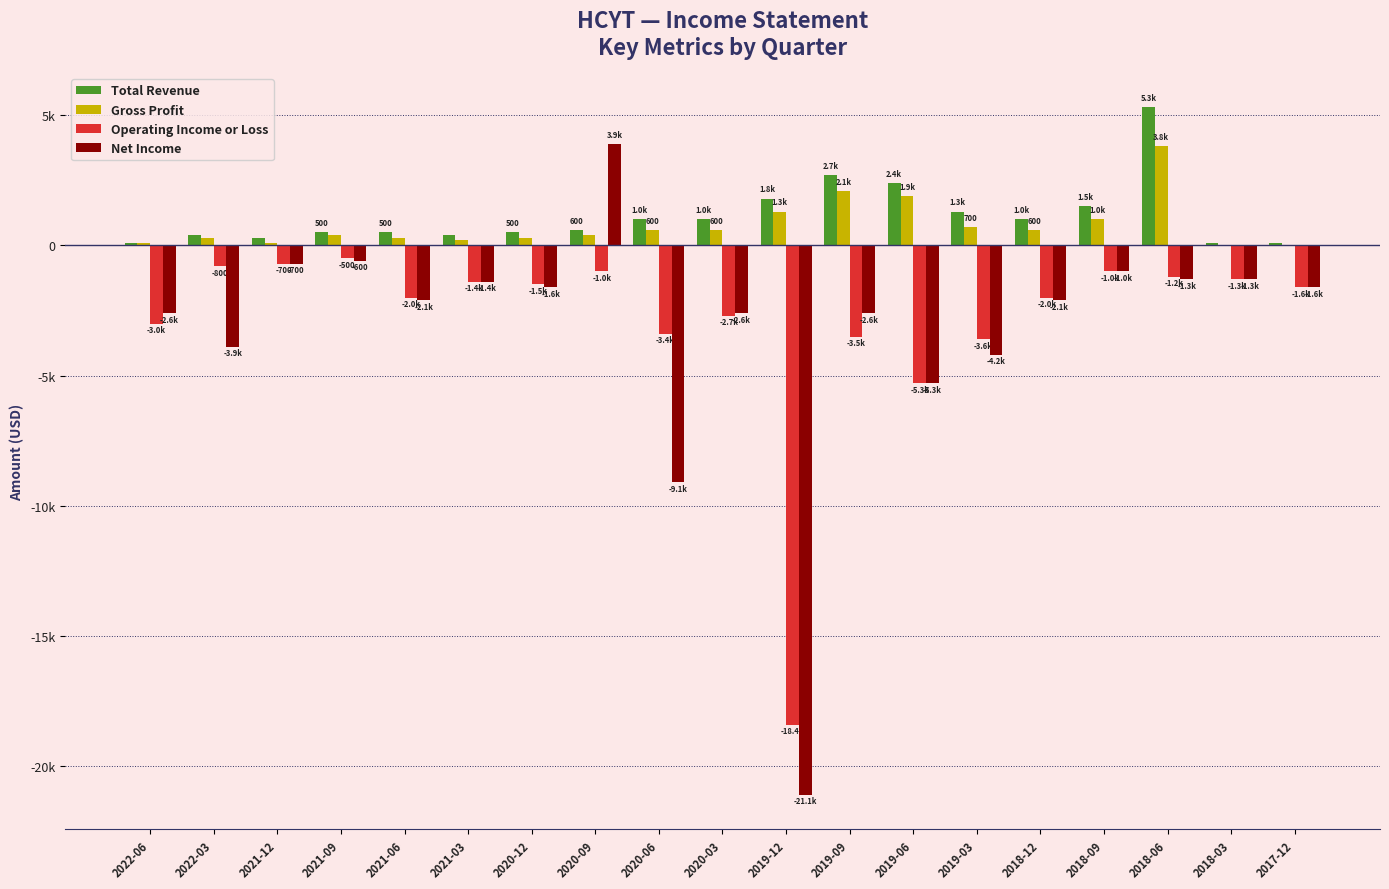

What are all the series names shown in the legend?

Total Revenue, Gross Profit, Operating Income or Loss, Net Income